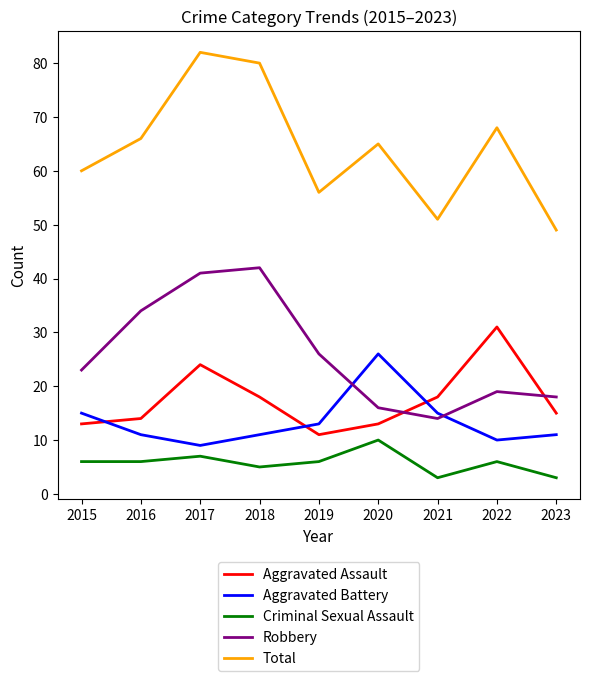

The value of Criminal Sexual Assault at 2018 is 1. True or false?

False